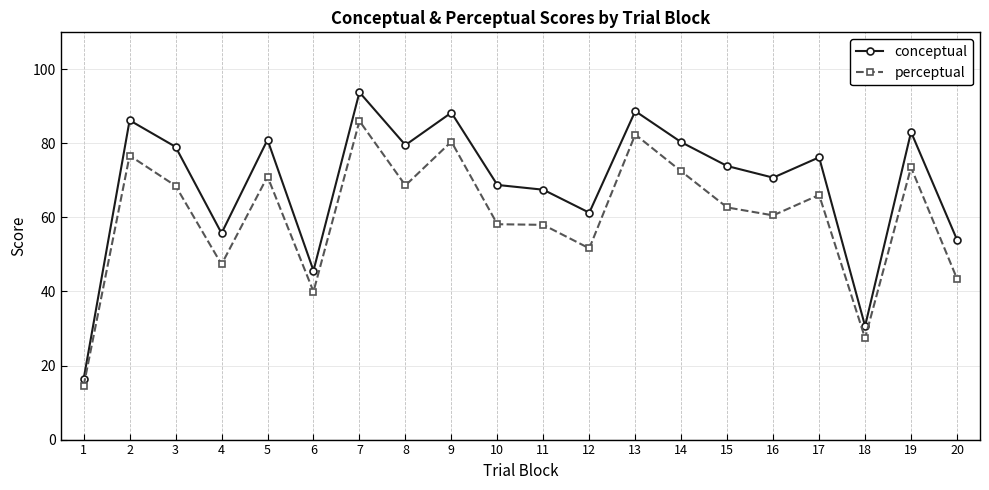

Which series has the largest range (max minus min)?

conceptual